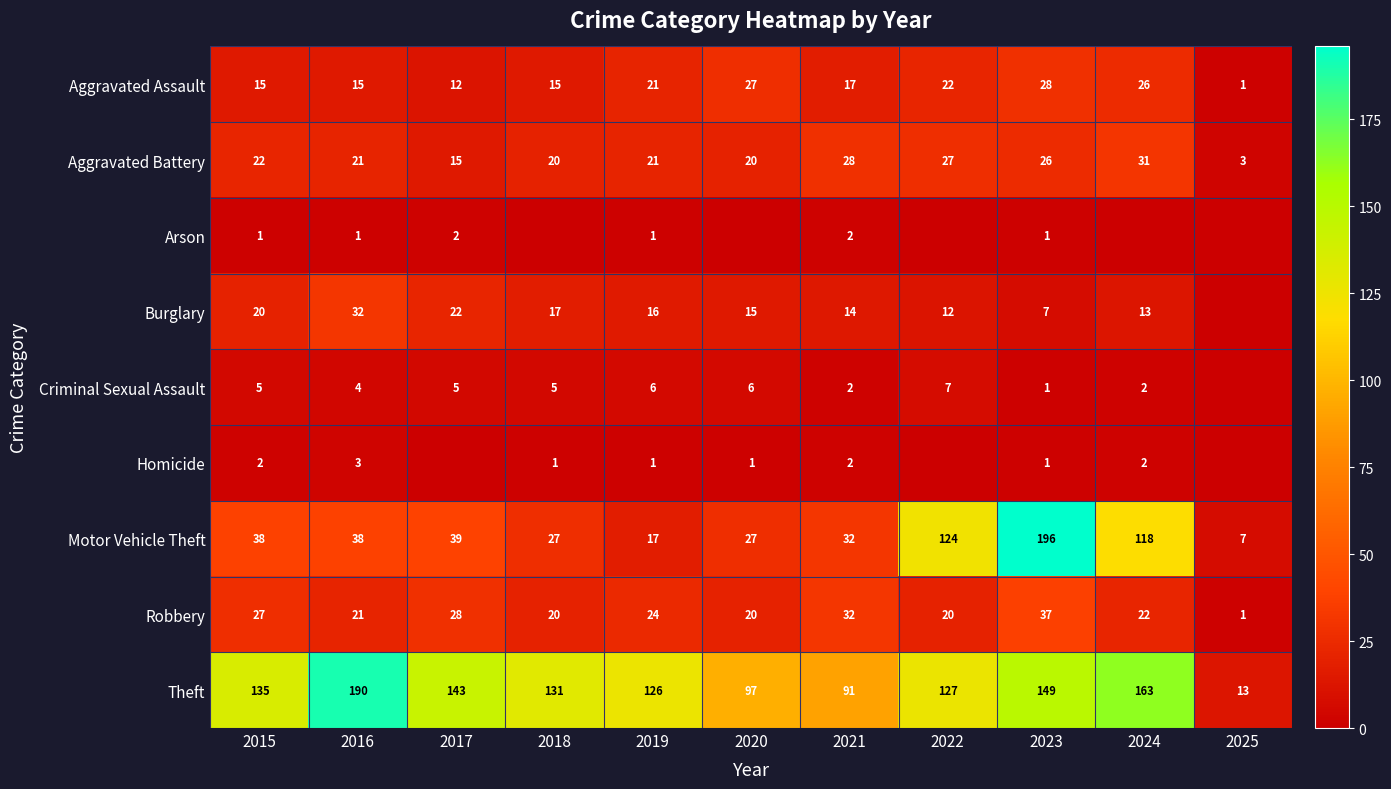

Count the number of categories in the chart.

11